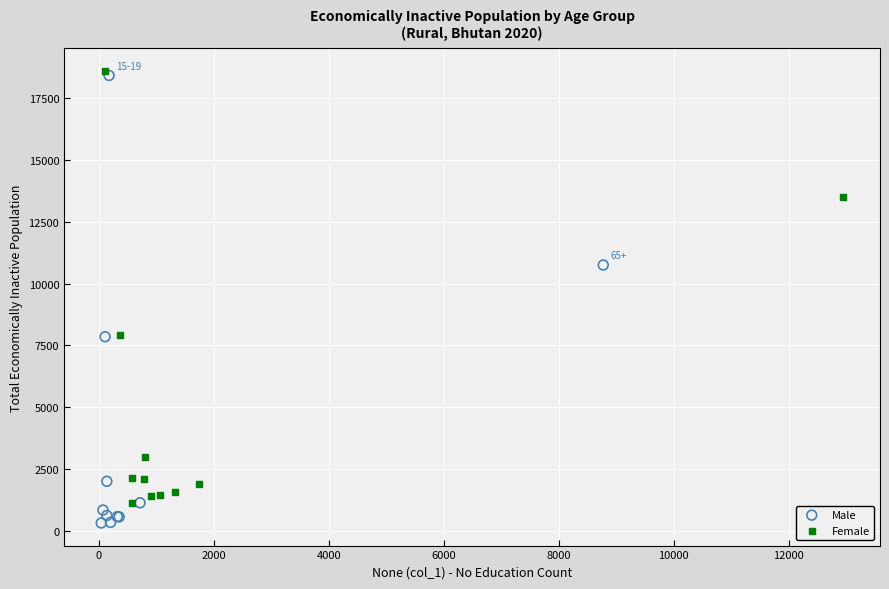

Which series has the largest Y range (max minus min)?

Male